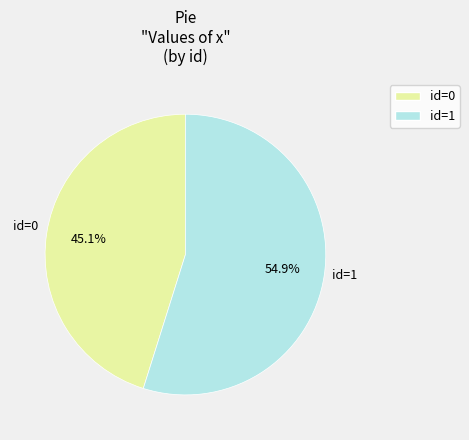

Is there a majority slice in this chart?

Yes